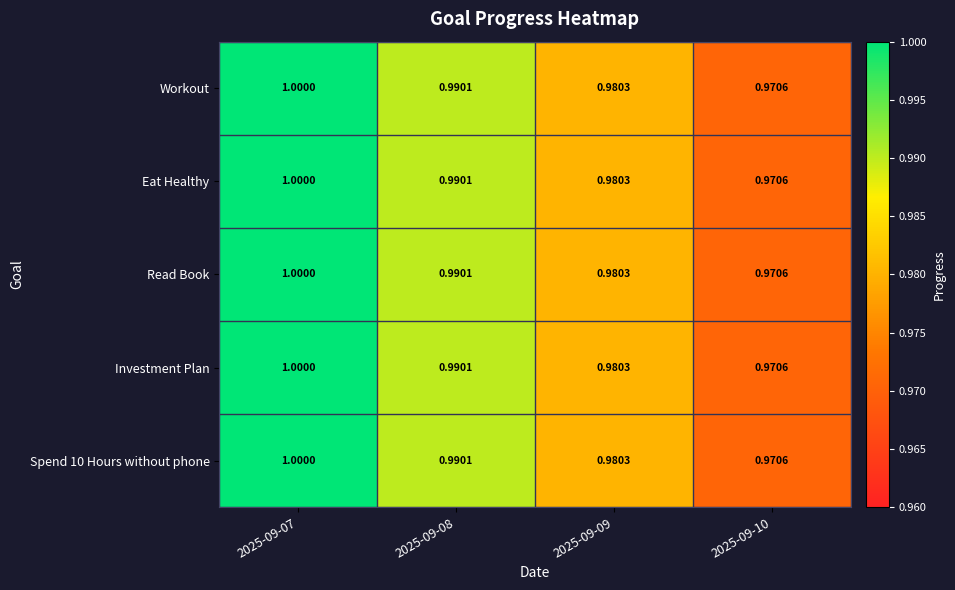

What is the minimum value shown in the chart?

1.0